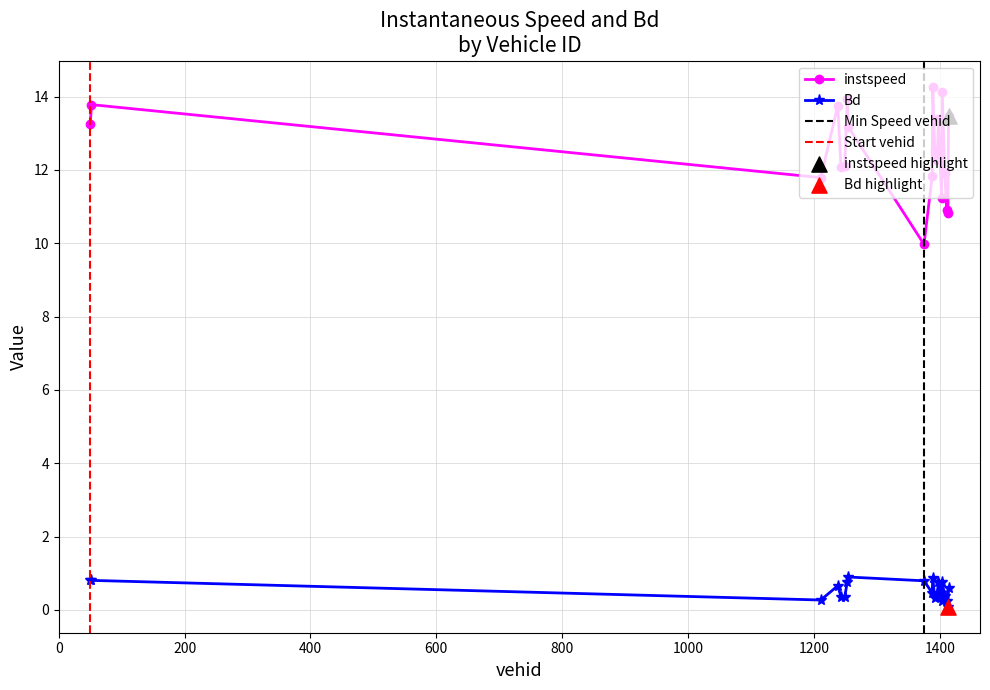

What are all the series names shown in the legend?

instspeed, Bd